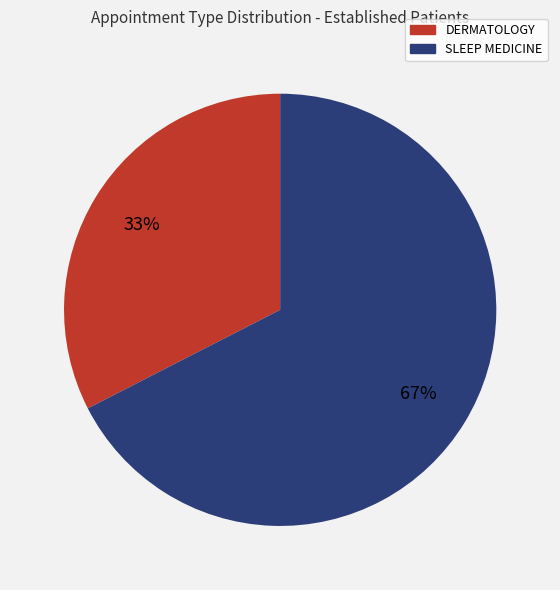

Does DERMATOLOGY represent more than half of the total?

No